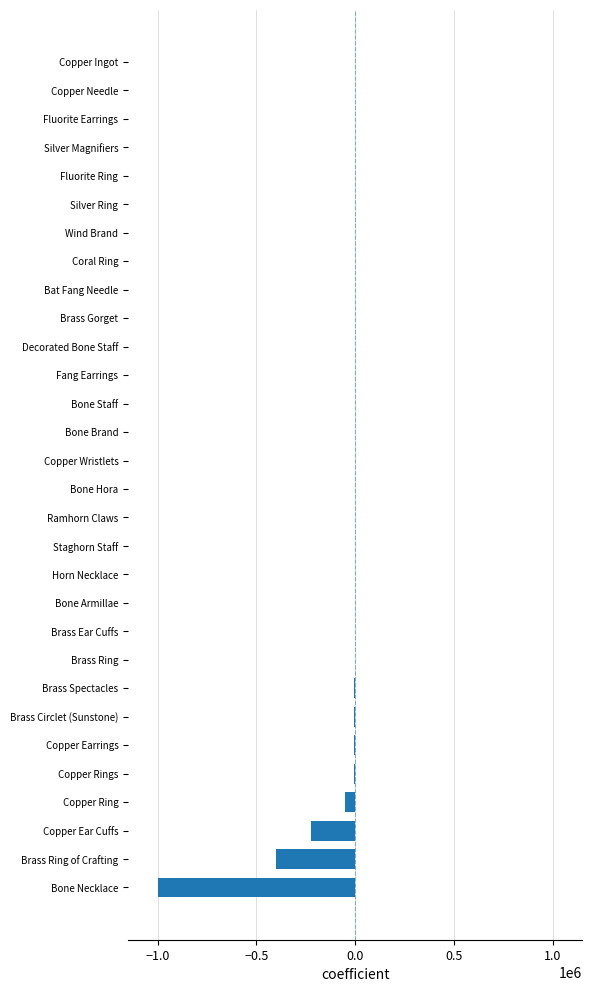

Is it true that the value at Bone Staff is 421560.7?

False